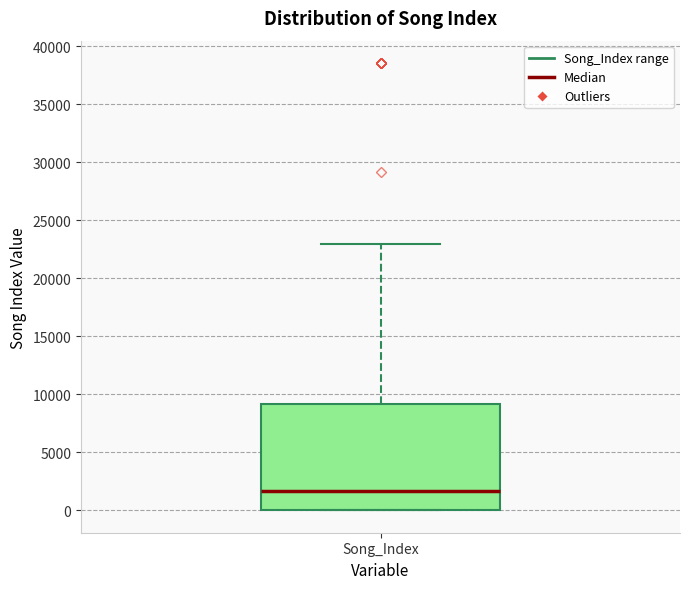

Read this box plot against the y-axis: the position of the median line, the range covered by the box, and the ends of both whiskers. The values are not printed on the chart, so give them approximately, as read against the axis.

median 1500, box 0 to 9000, whiskers 0 to 23000